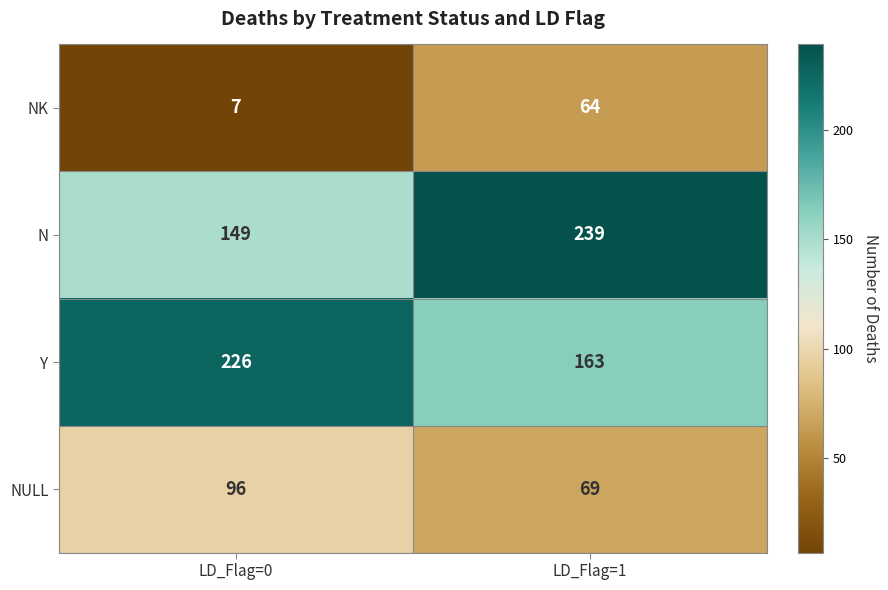

Reading left to right, what are all the values shown in this chart?

NK: LD_Flag=0=7	LD_Flag=1=64
N: LD_Flag=0=149	LD_Flag=1=239
Y: LD_Flag=0=226	LD_Flag=1=163
NULL: LD_Flag=0=96	LD_Flag=1=69